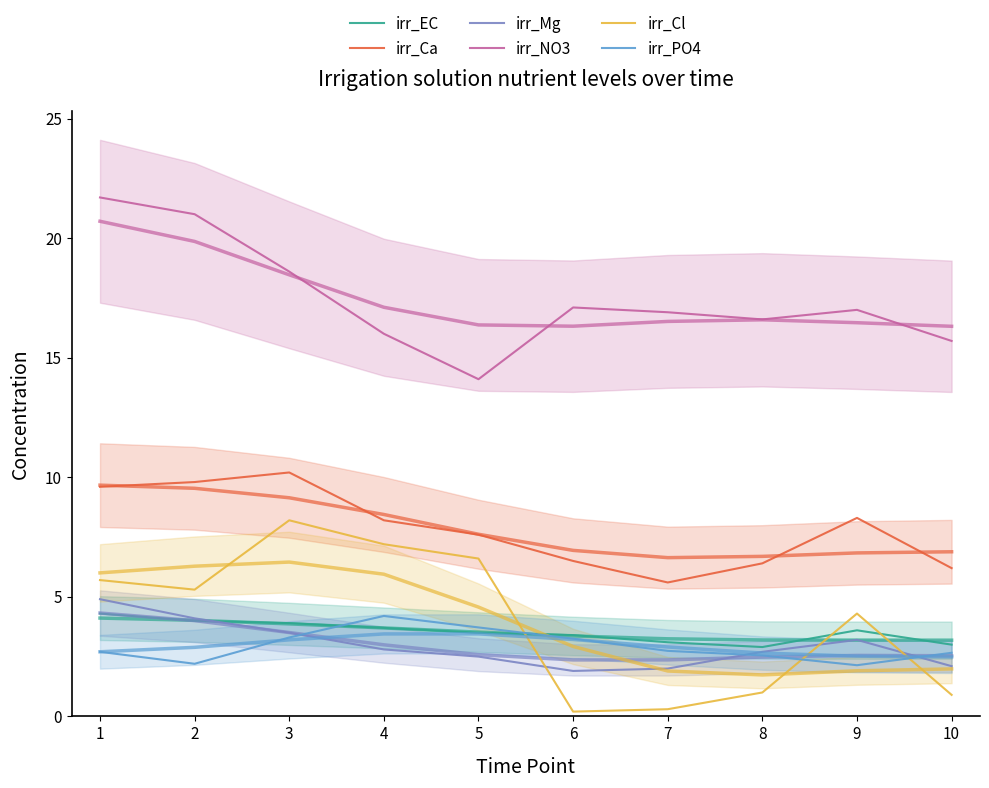

What is the value of the irr_NO3 point at the 1st from the left?

21.7